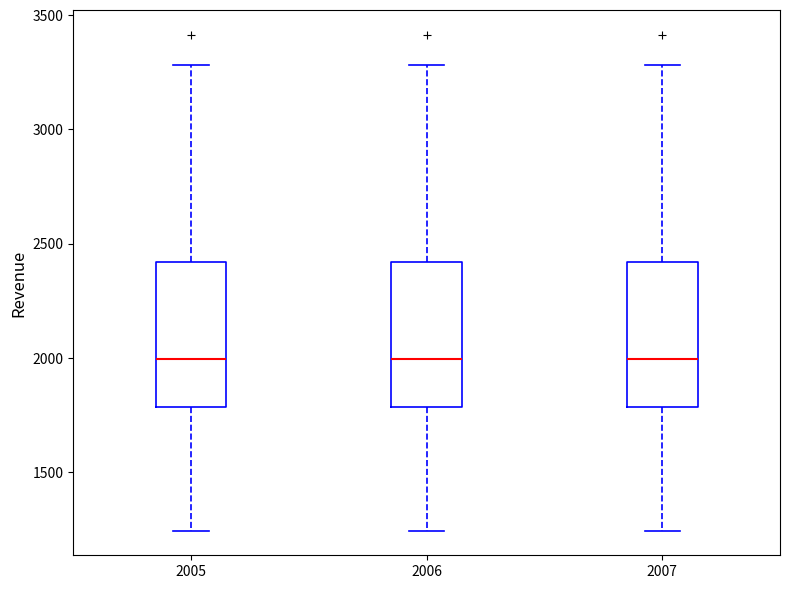

Where is the upper edge of the box at x = 2005 on the y-axis? The values are not printed on the chart, so give them approximately, as read against the axis.

2400